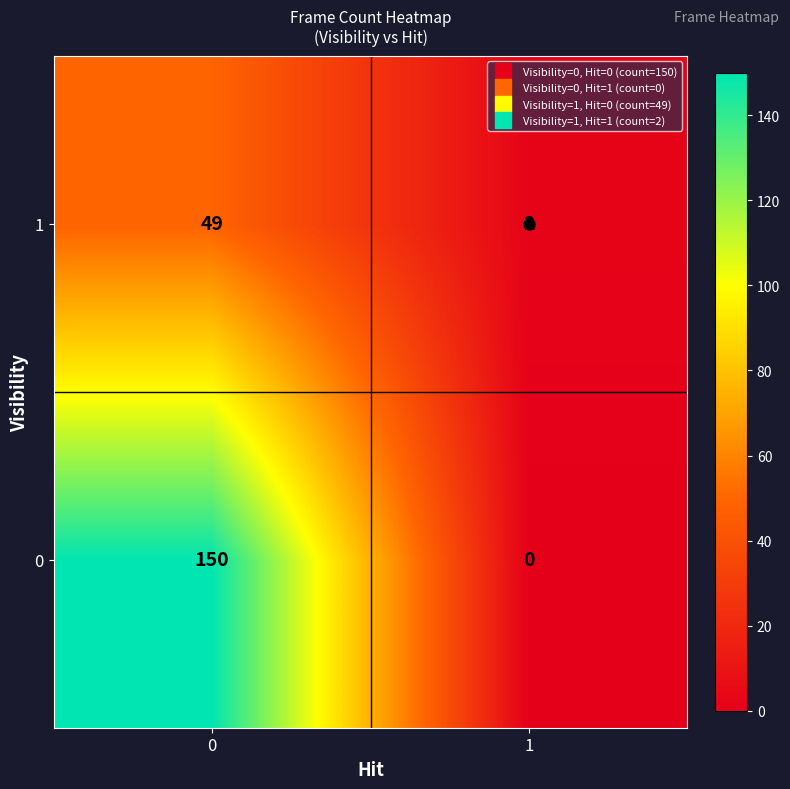

What is the difference between the maximum and minimum values in the 0 series?

150